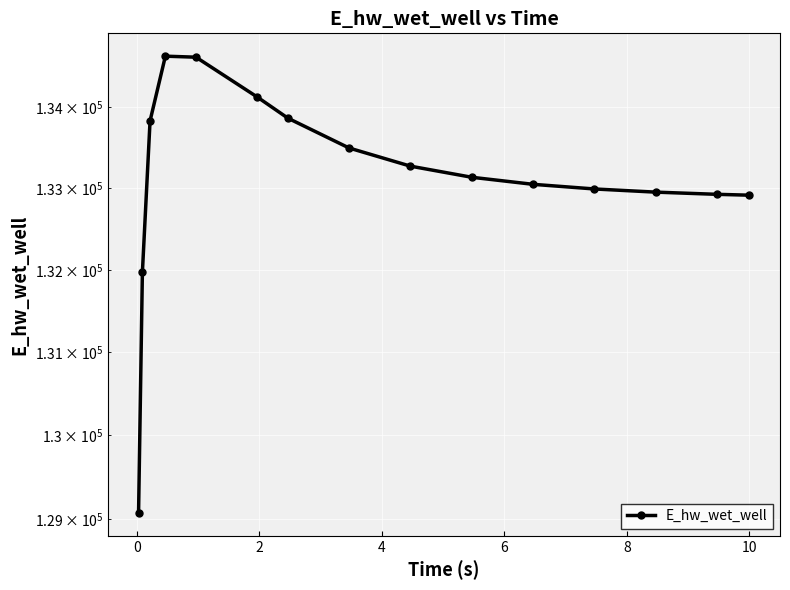

Is this an area chart (filled region under the line)?

No